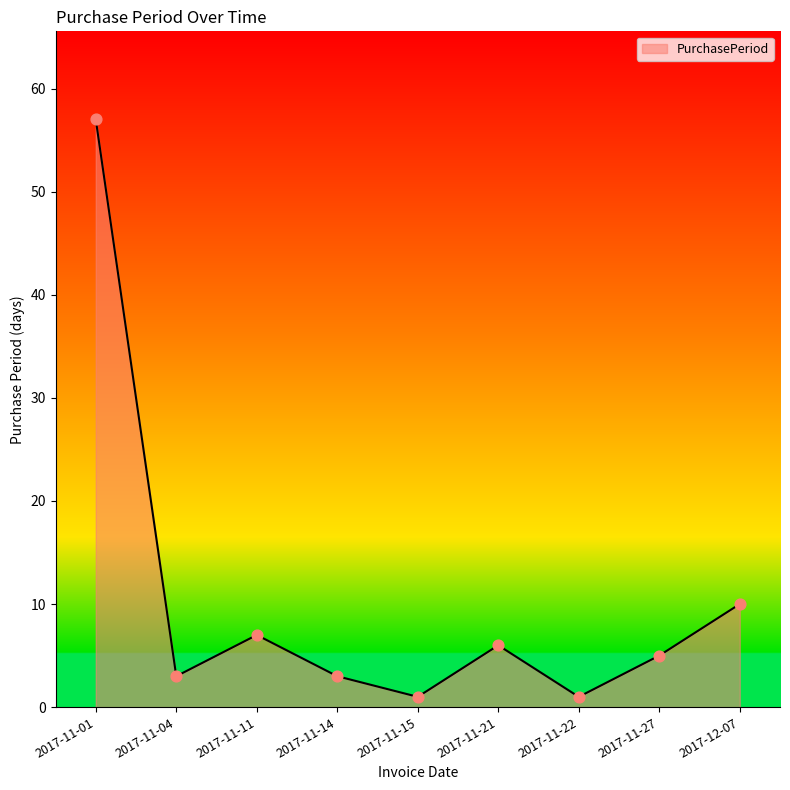

Approximately how many times larger is the value at 2017-11-14 compared to 2017-11-01?

0.1